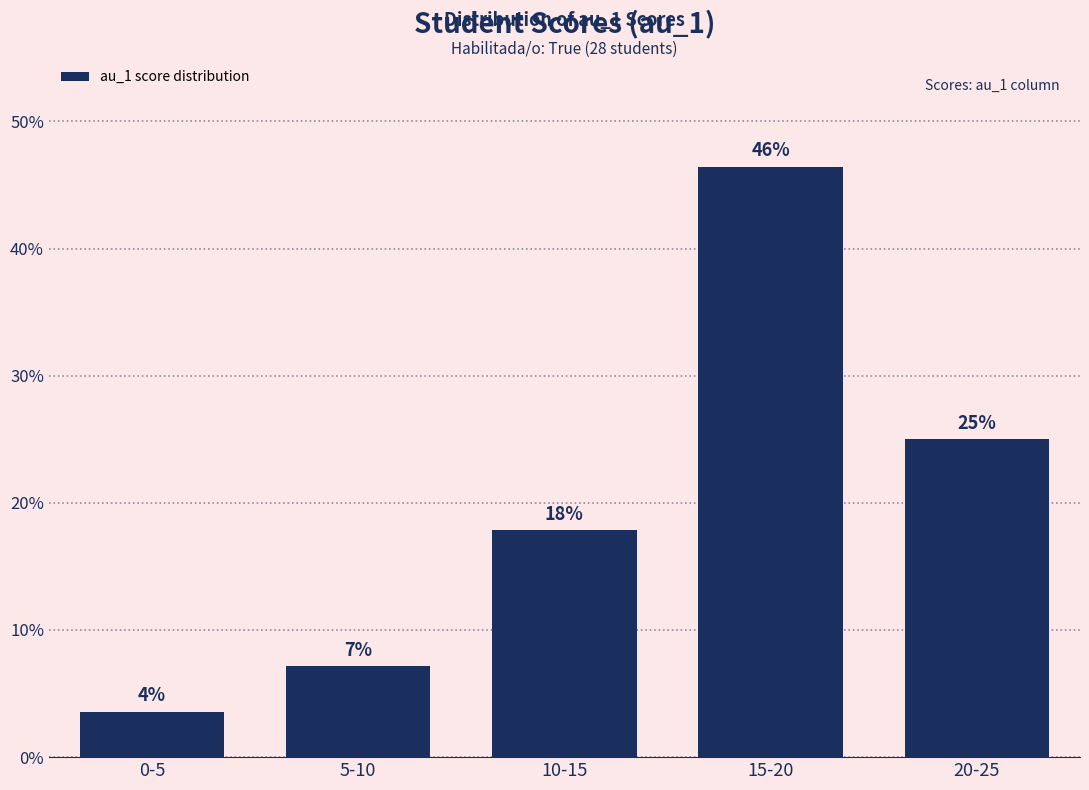

Rank the categories by value from highest to lowest.

15-20, 20-25, 10-15, 5-10, 0-5